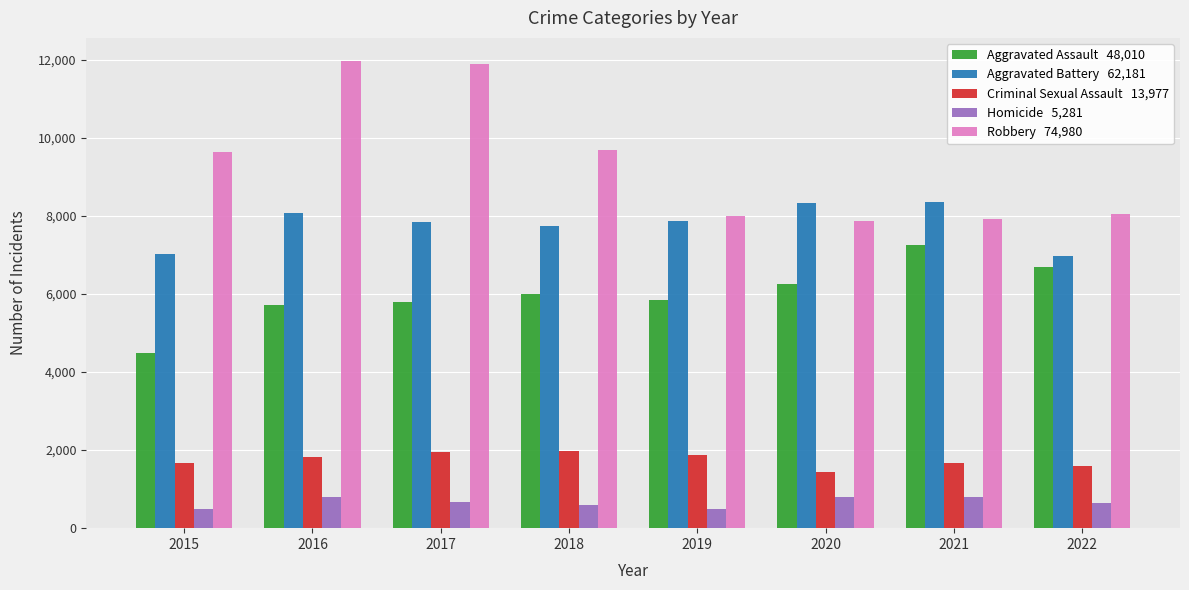

What is the greatest value displayed?

11960